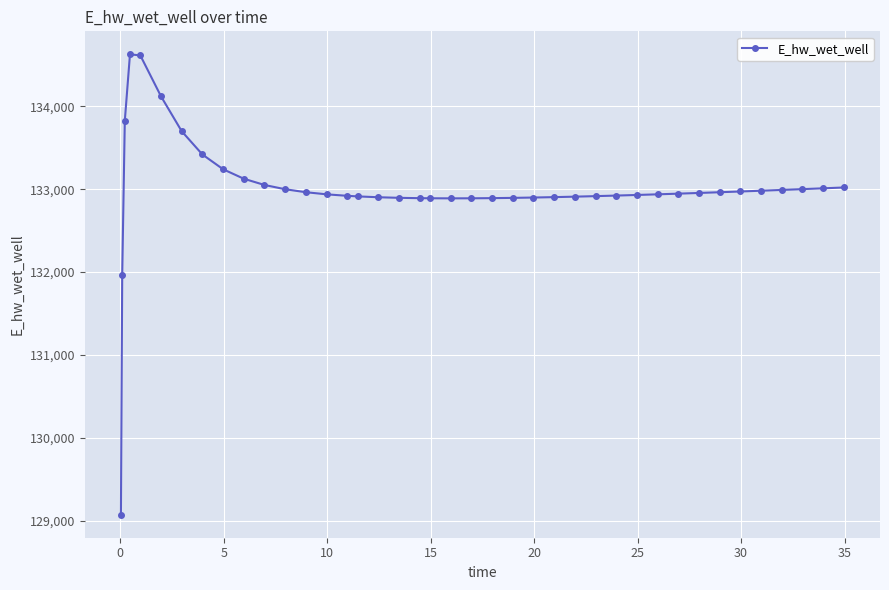

What is the smallest value displayed?

129070.3